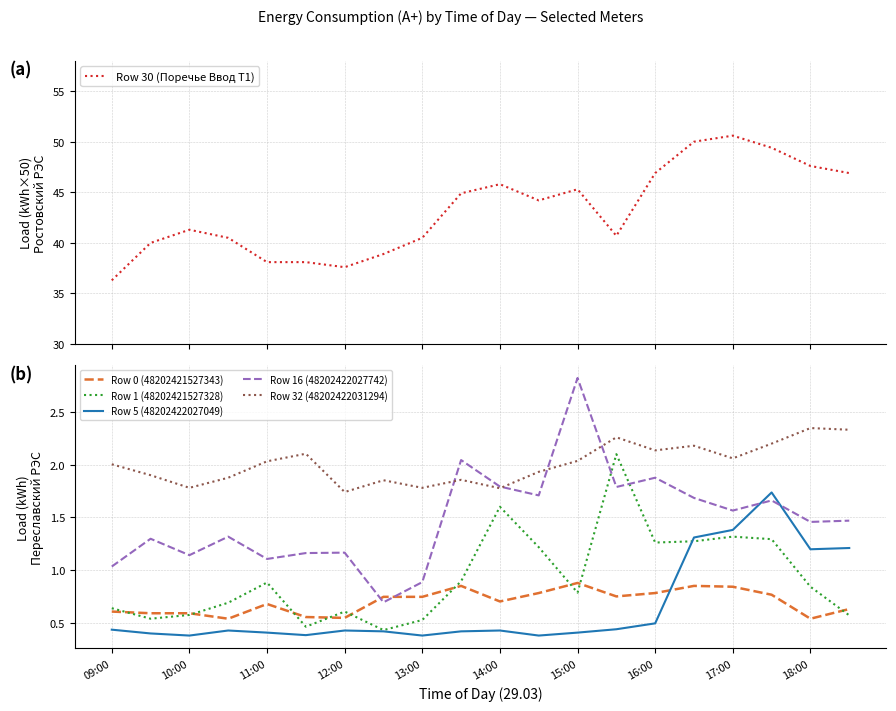

How many values in the Row 30 (Поречье Ввод Т1) series are below 44?

10